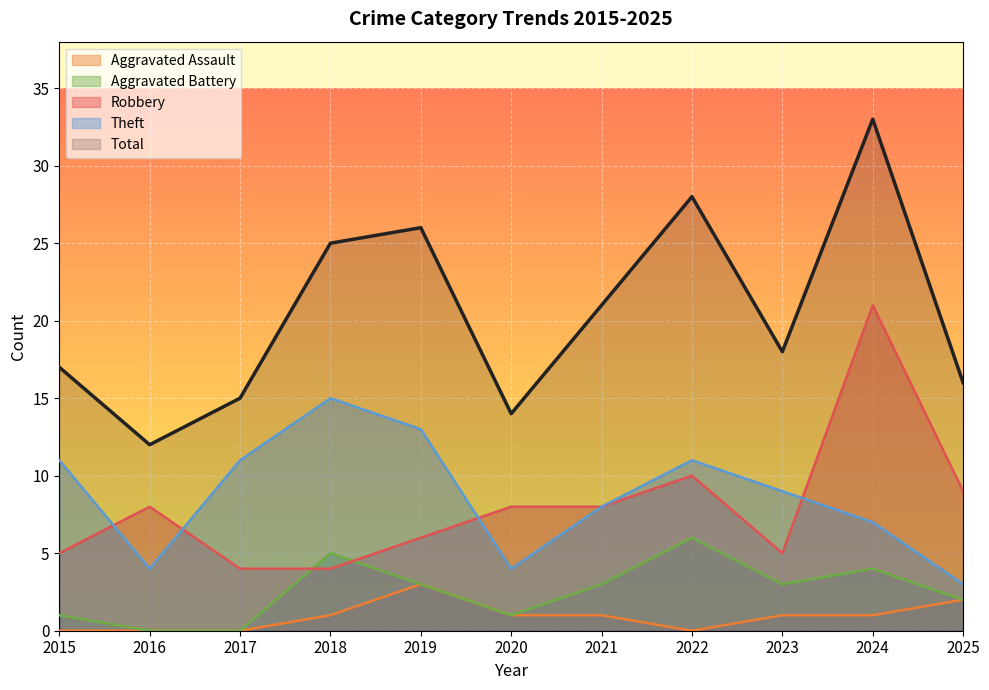

Between 2018 and 2025, which is larger?

2025